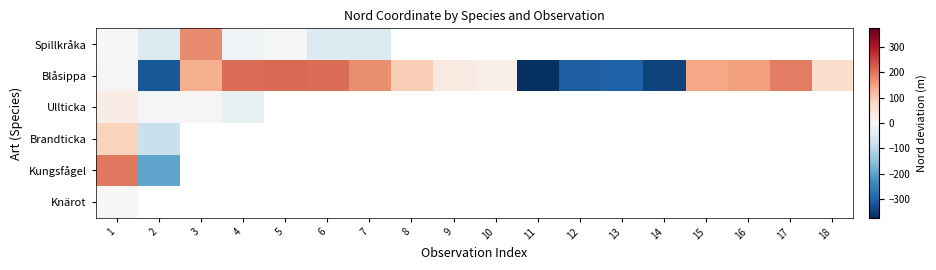

Read the Blåsippa value at 14.

-345.3